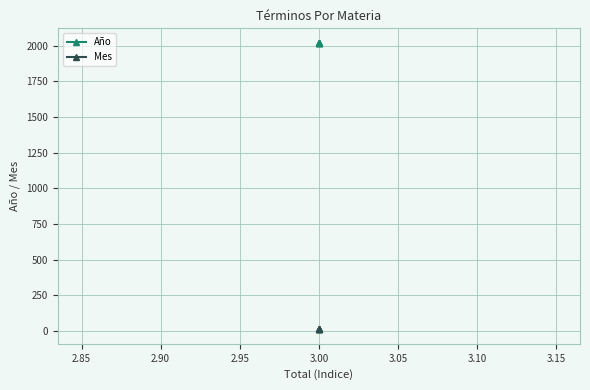

At 3.00, list the series in order from smallest to largest.

Mes, Año